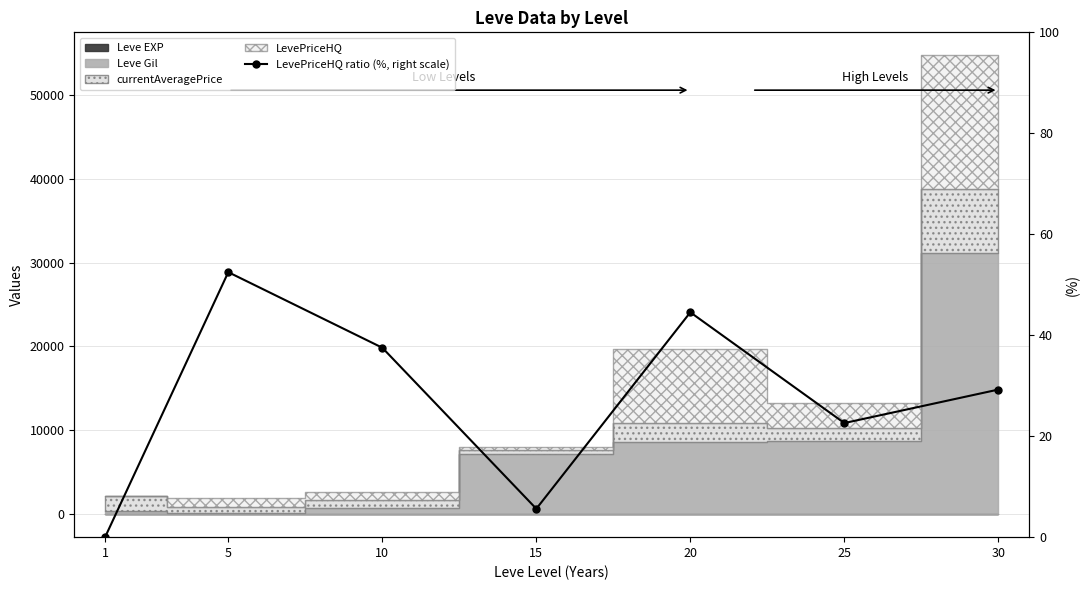

What is the difference between the values at 1 and 10?

37.5